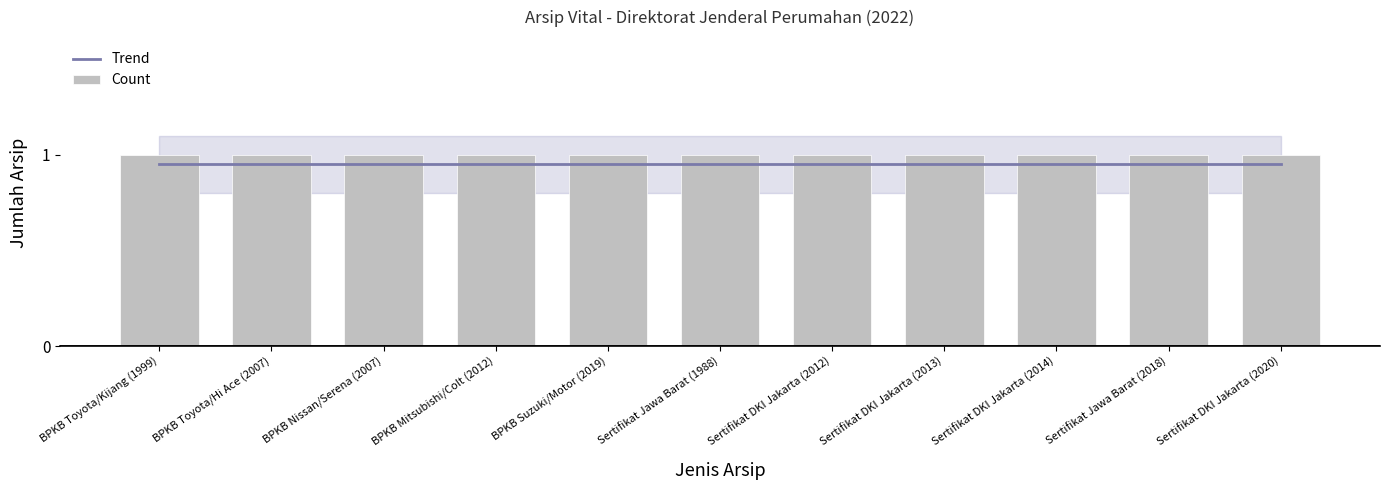

Rank the series by their average value, from highest to lowest.

Count, Trend